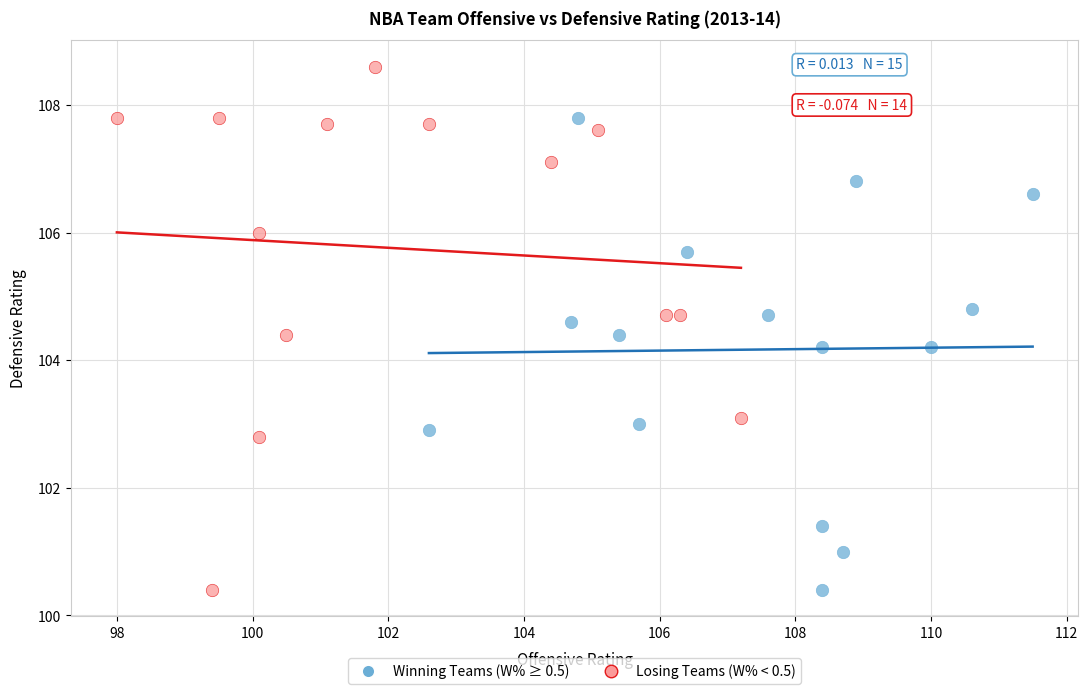

Which series reaches the maximum Y coordinate?

Losing Teams (W% < 0.5)